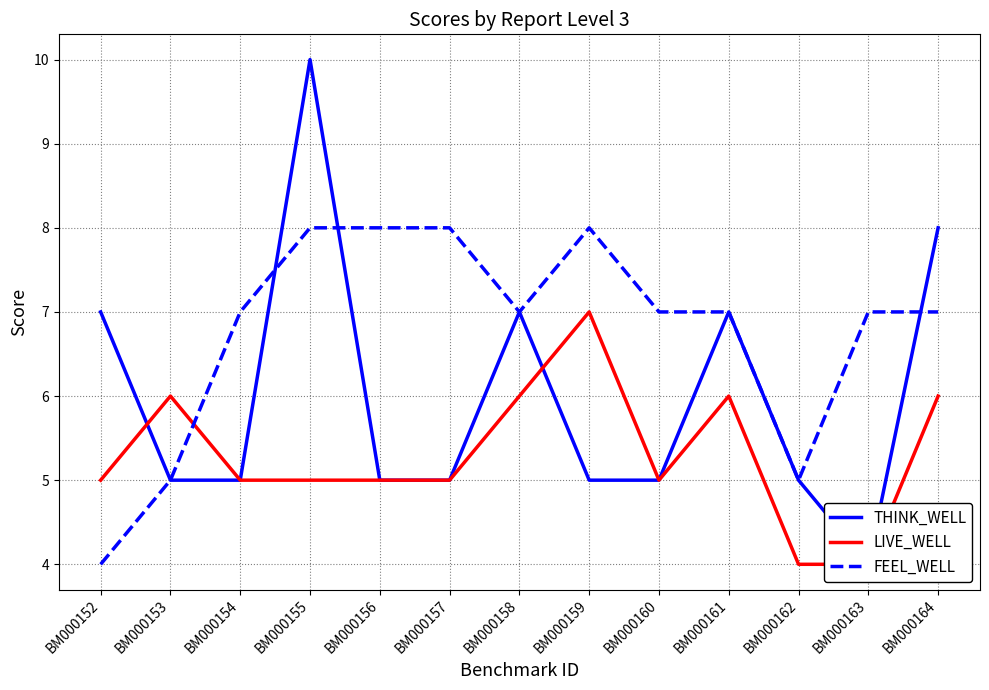

In THINK_WELL, how many points are higher than both neighbors (excluding endpoints)?

3